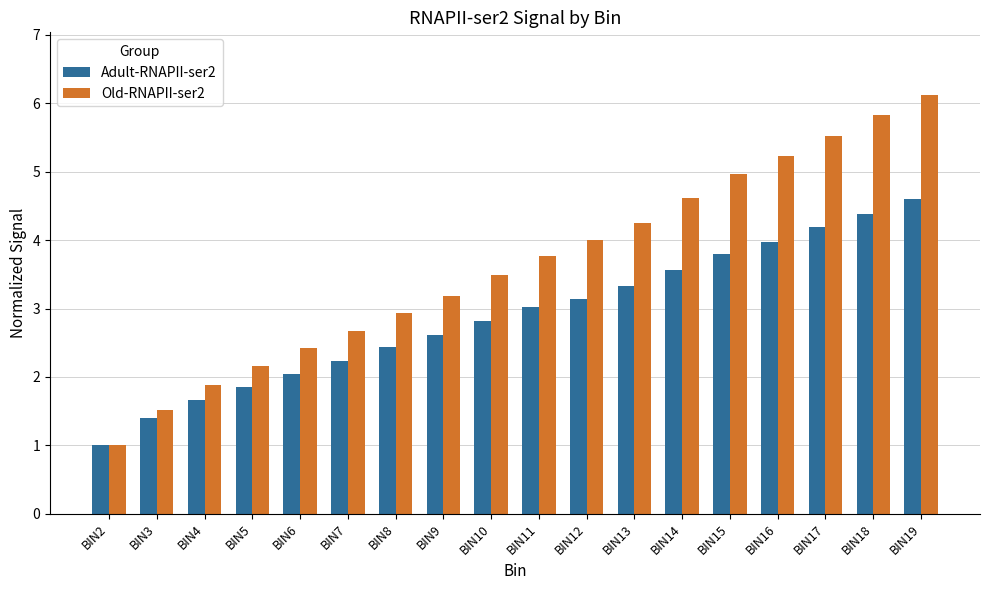

Is the value of Adult-RNAPII-ser2 at BIN7 greater than the value of Old-RNAPII-ser2 at BIN4?

Yes